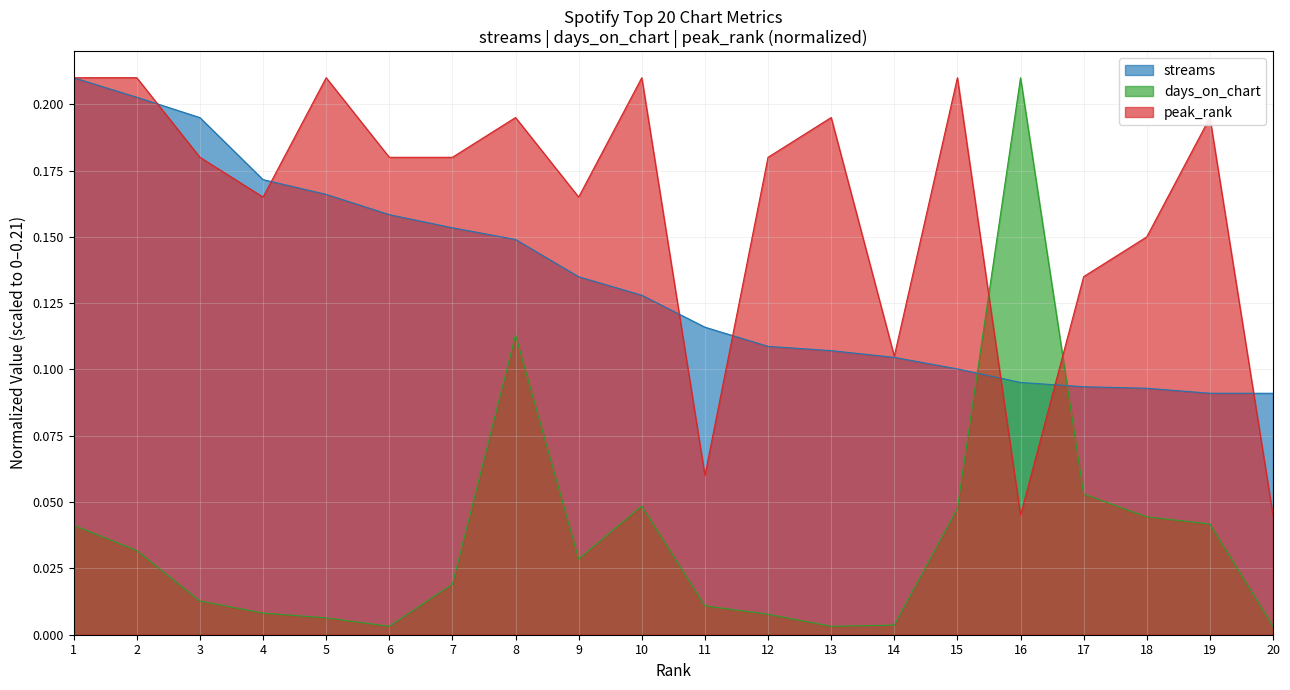

What is the spread (max minus min) of values at 14?

0.1